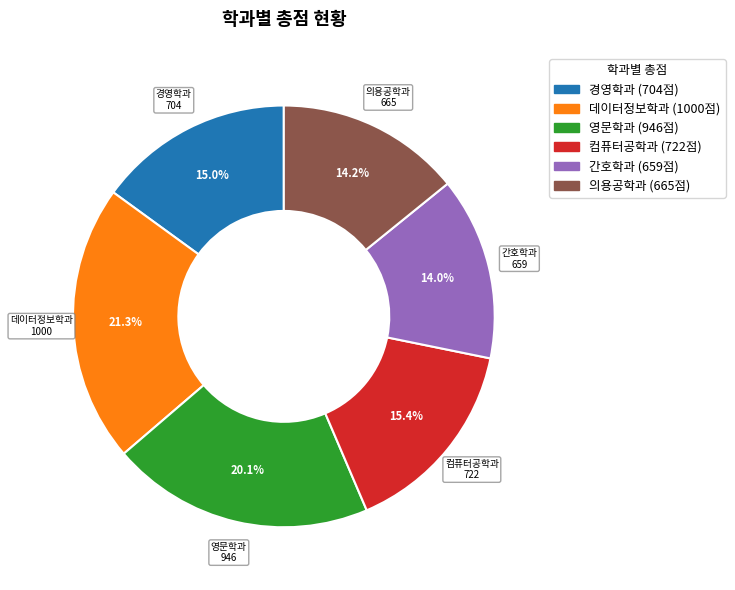

Does any single category account for the majority?

No